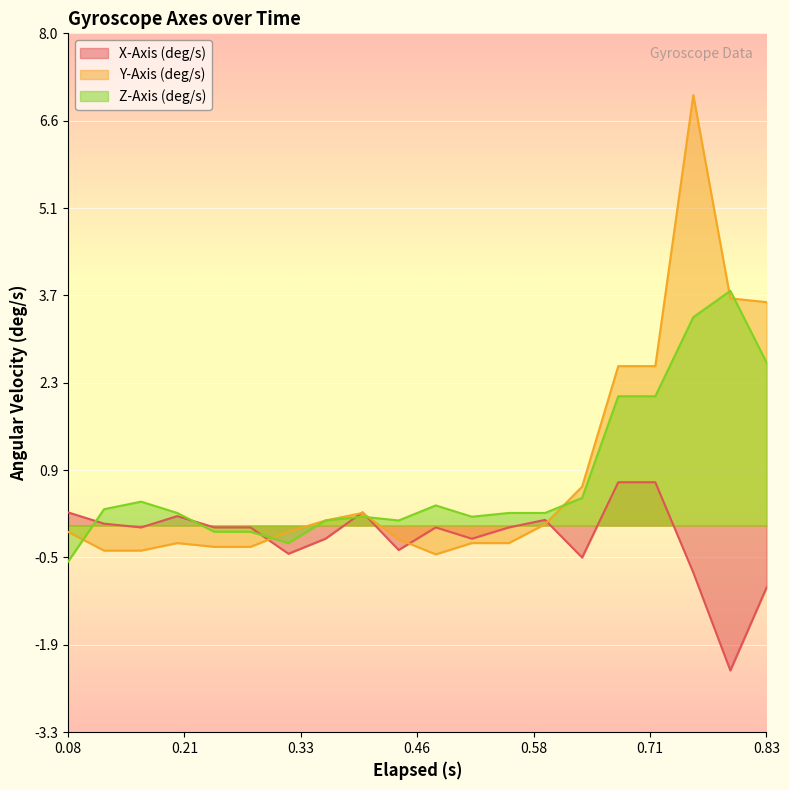

Reading left to right, what are all the values shown in this chart?

X-Axis (deg/s): 0.2	0.0	-0.0	0.2	-0.0	-0.0	-0.5	-0.2	0.2	-0.4	-0.0	-0.2	-0.0	0.1	-0.5	0.7	0.7	-0.8	-2.3	-1.0
Y-Axis (deg/s): -0.1	-0.4	-0.4	-0.3	-0.3	-0.3	-0.1	0.1	0.2	-0.2	-0.5	-0.3	-0.3	0.0	0.6	2.6	2.6	7.0	3.7	3.6
Z-Axis (deg/s): -0.6	0.3	0.4	0.2	-0.1	-0.1	-0.3	0.1	0.1	0.1	0.3	0.1	0.2	0.2	0.4	2.1	2.1	3.4	3.8	2.6